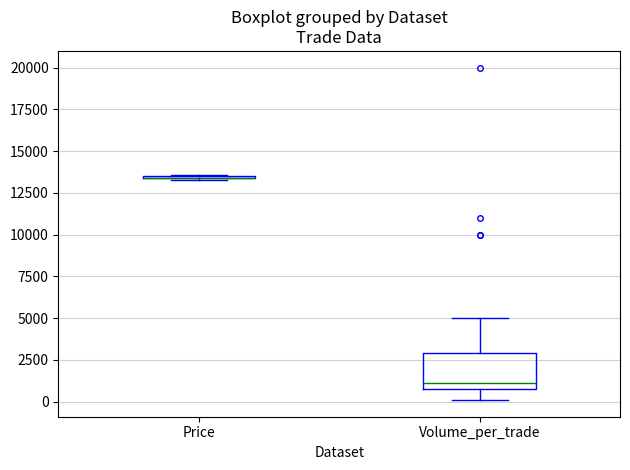

Reading left to right, read every box against the y-axis: the position of its median line, the range the box covers, and the ends of its whiskers. The values are not printed on the chart, so give them approximately, as read against the axis.

Price: box collapsed to a line at 13500, whiskers 13500 to 13500
Volume_per_trade: median 1000 (just above the box's lower edge), box 1000 to 3000, whiskers 0 to 5000